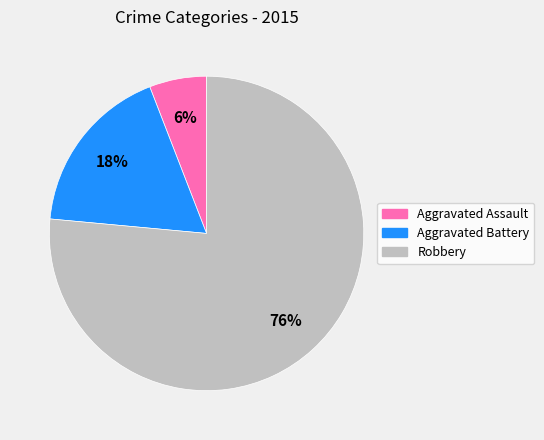

Does any single category account for the majority?

Yes